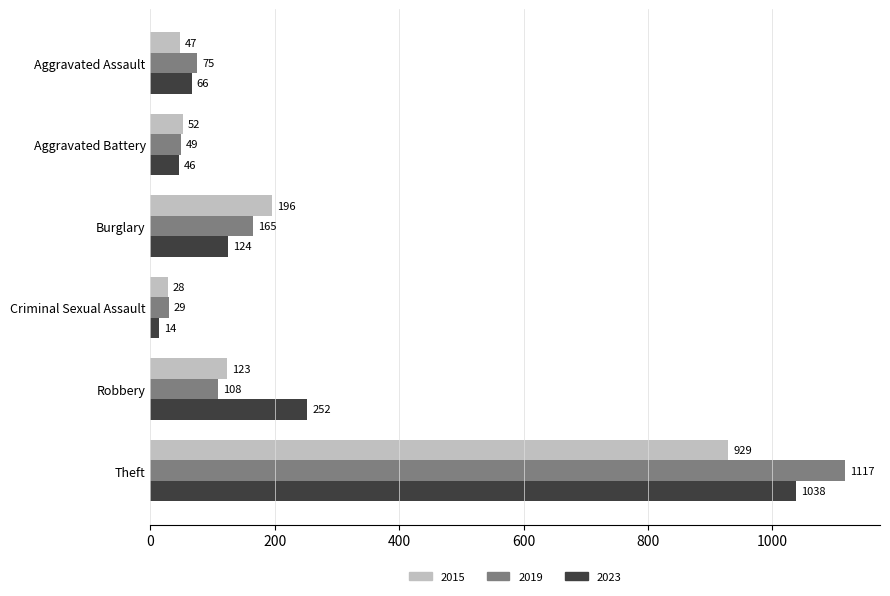

True or false: 2019 has a value of 29 at Criminal Sexual Assault.

True